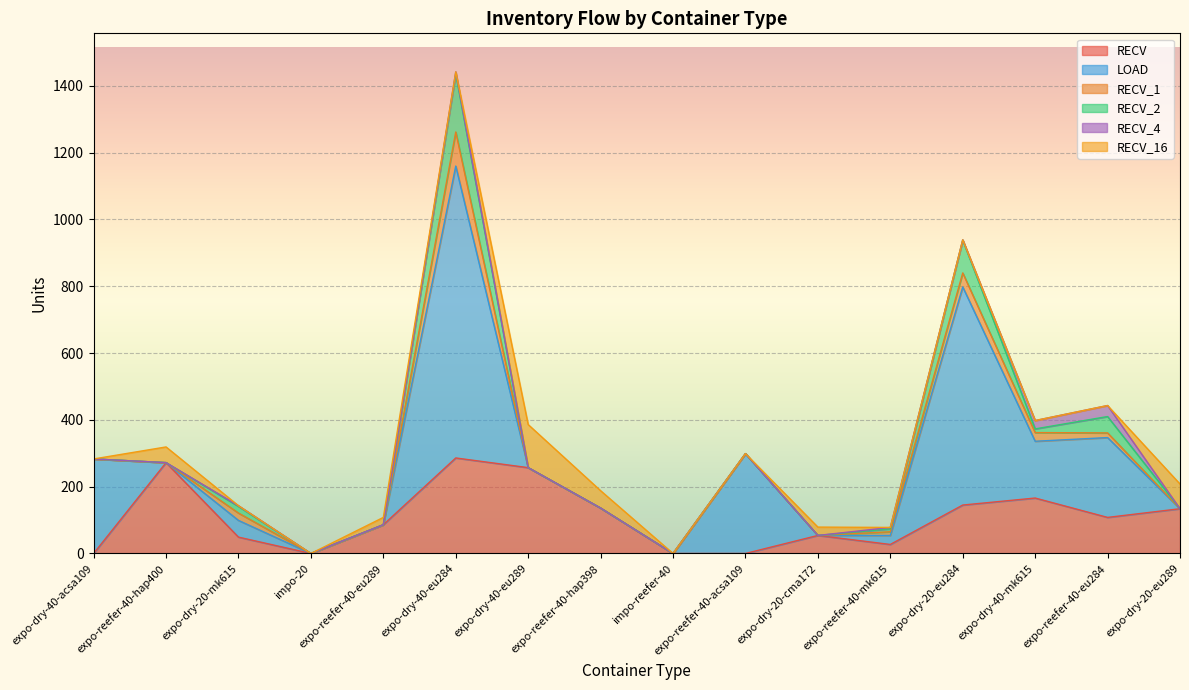

What is the highest value of the RECV series?

286